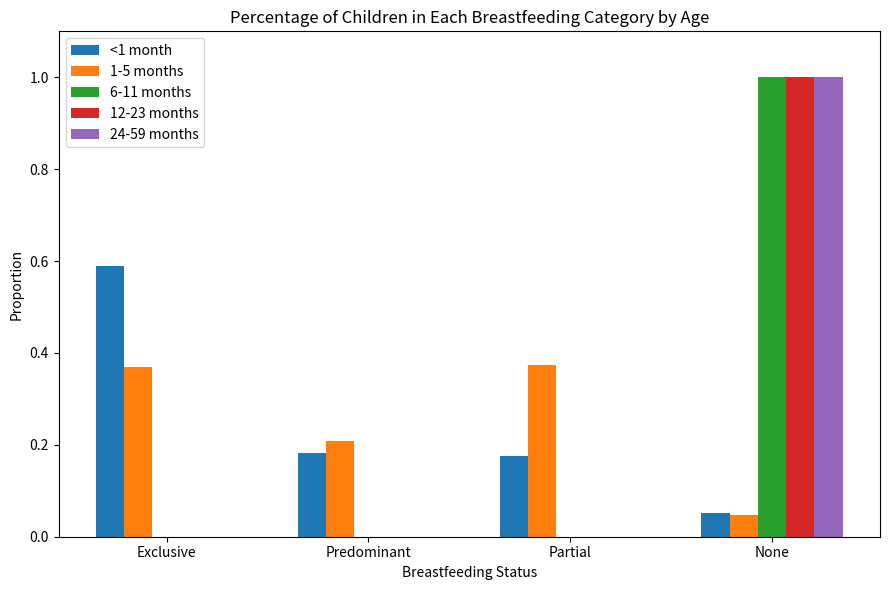

Is it true that 6-11 months equals 0.6 at None?

False